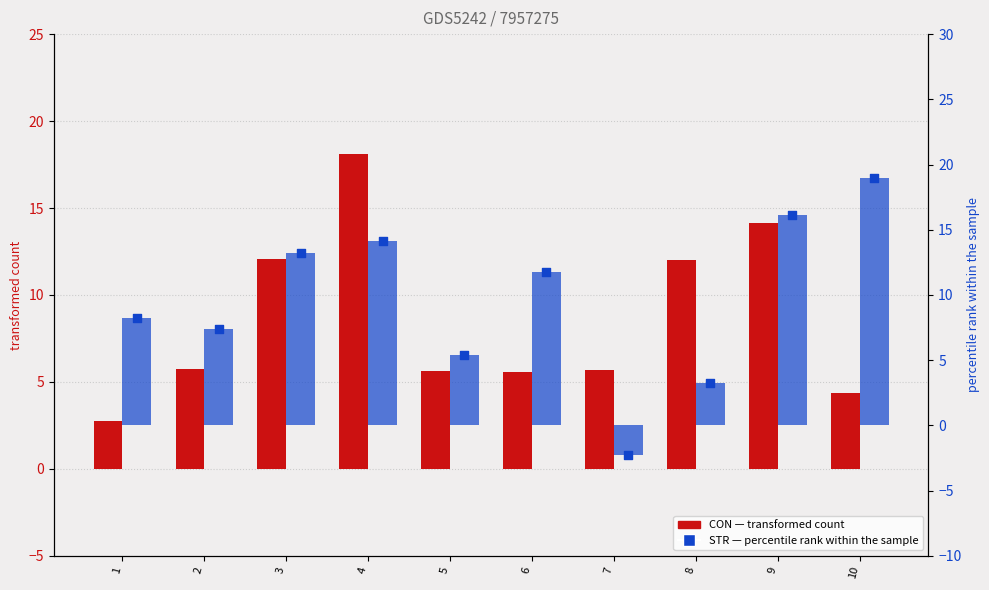

What are all the series names shown in the legend?

CON (transformed count), STR (percentile rank within sample)